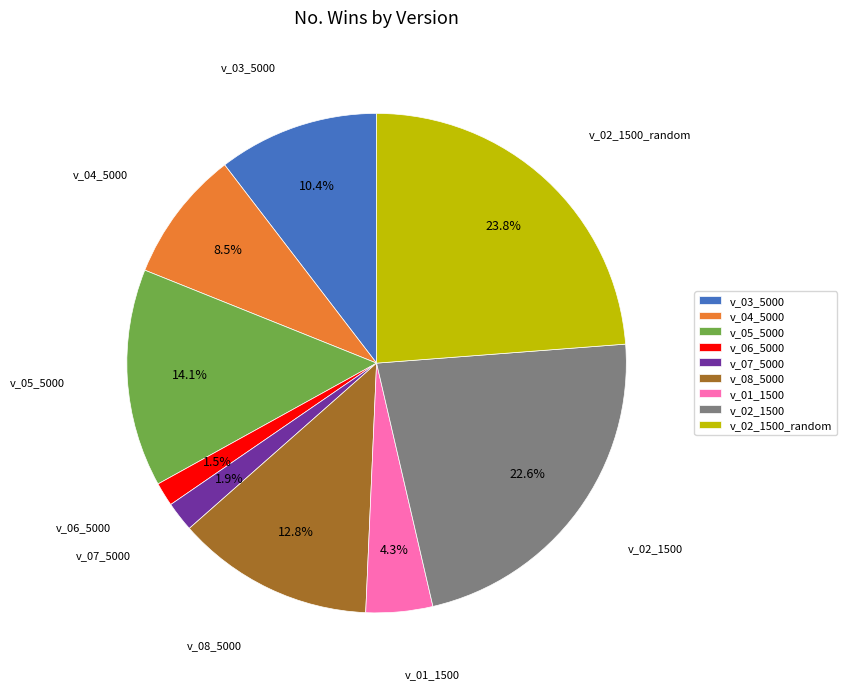

What is the largest slice in the pie chart?

v_02_1500_random